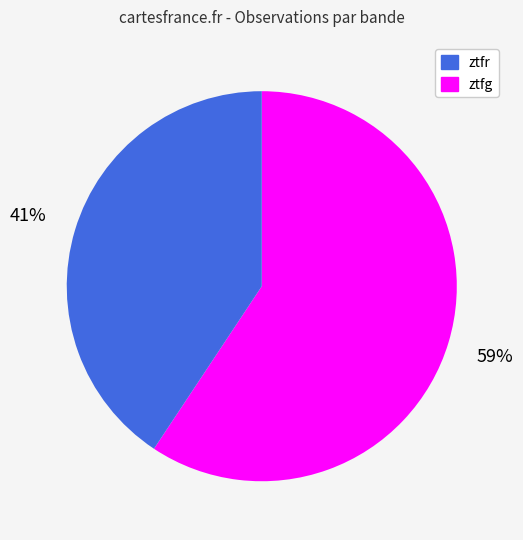

To the nearest percent, what is the average slice percentage?

50%